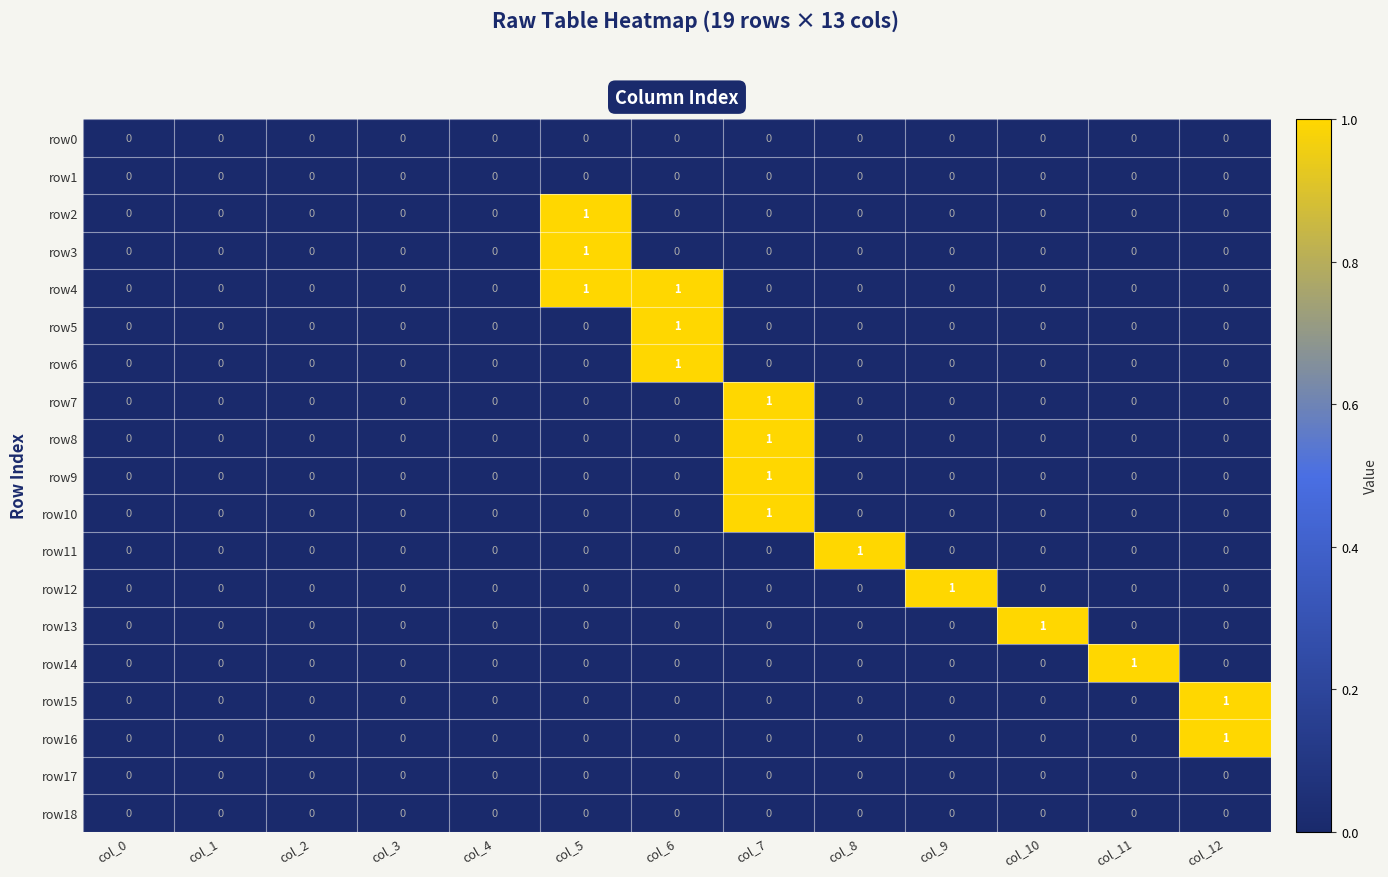

Between col_1 and col_11, which series saw the biggest shift?

row14